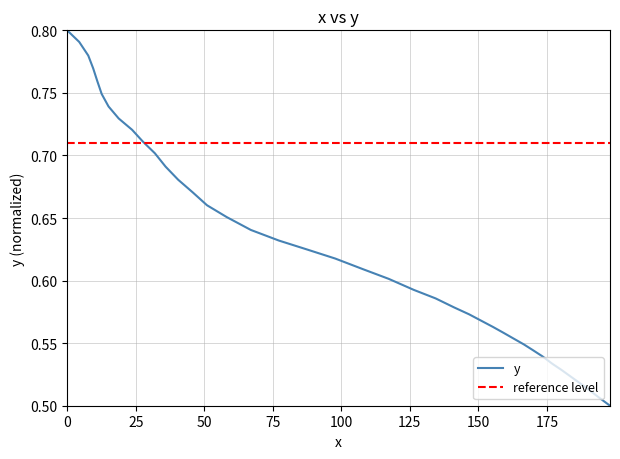

Rank the categories by value from lowest to highest.

198.0, 194.9, 191.4, 187.8, 184.0, 180.3, 177.0, 173.4, 170.0, 166.6, 162.8, 159.1, 155.3, 151.3, 146.6, 141.2, 134.4, 126.4, 117.3, 108.0, 97.8, 87.5, 77.2, 67.0, 58.2, 51.0, 45.8, 40.5, 35.9, 32.0, 27.6, 23.7, 18.8, 15.1, 12.6, 11.0, 9.5, 7.7, 4.4, 0.0